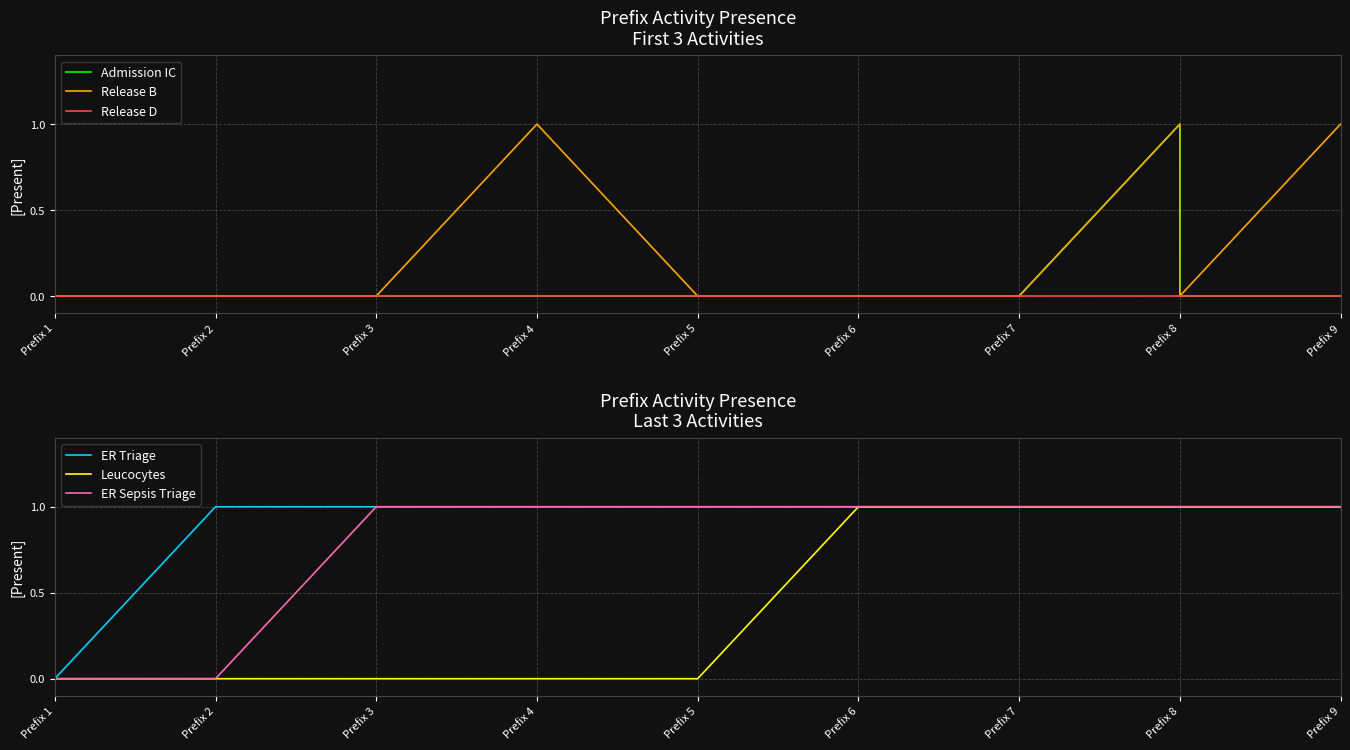

Is this an area chart (filled region under the line)?

No